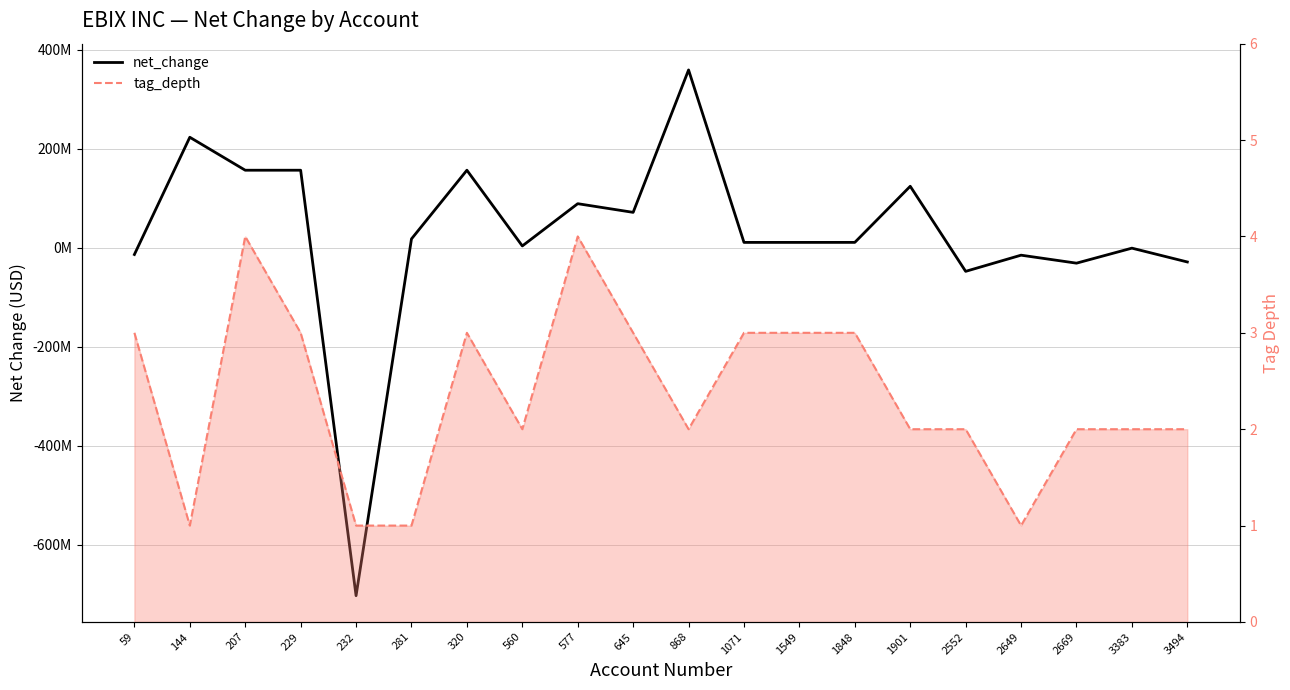

Where do net_change and tag_depth first cross each other?

59 and 144